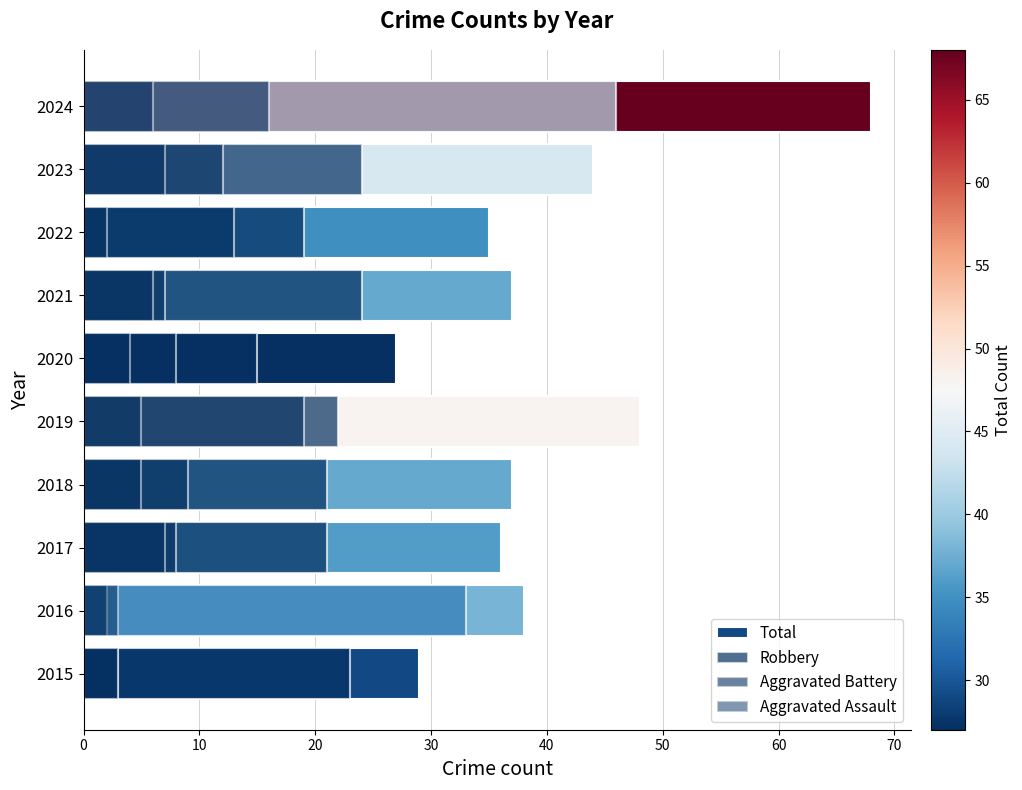

How many values in the Aggravated Assault series are below 5?

4